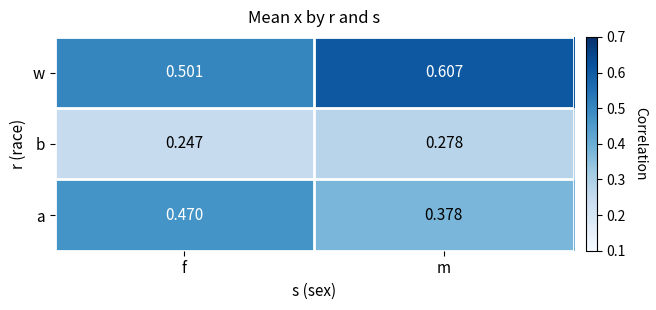

At which category does the chart reach its peak across all series?

m